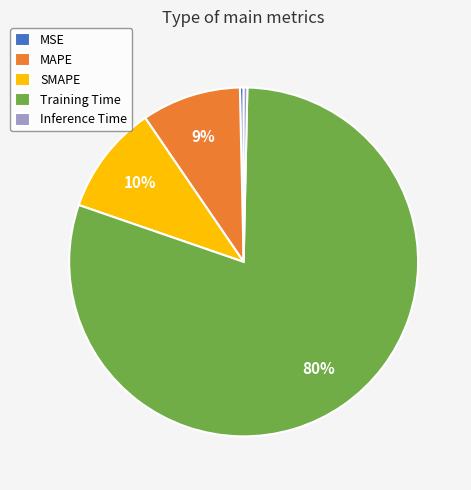

Is Training Time the majority of the pie?

Yes